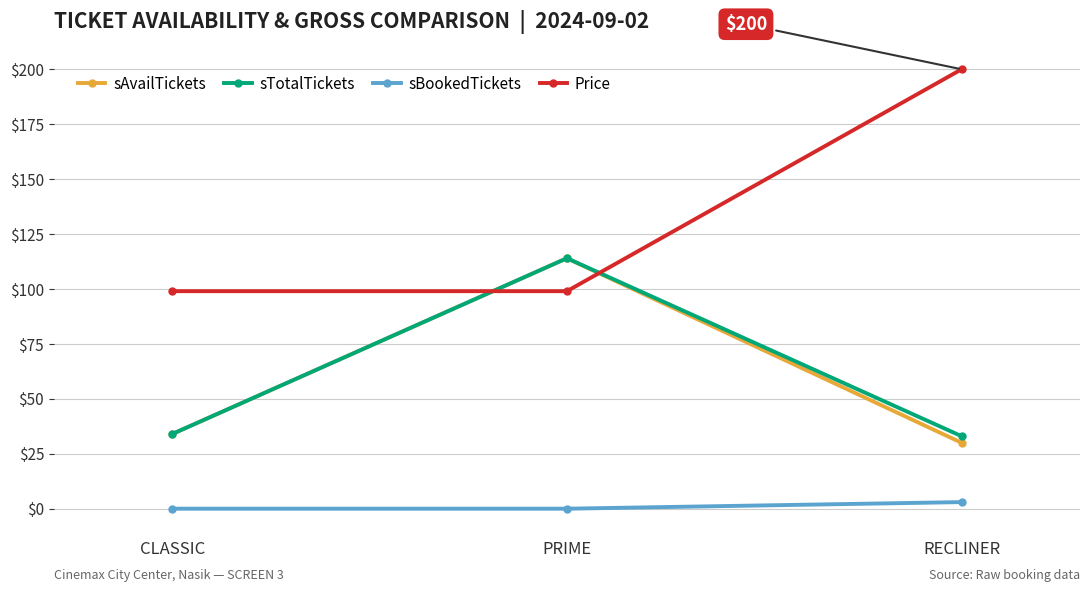

Is it true that sAvailTickets equals 34 at CLASSIC?

True